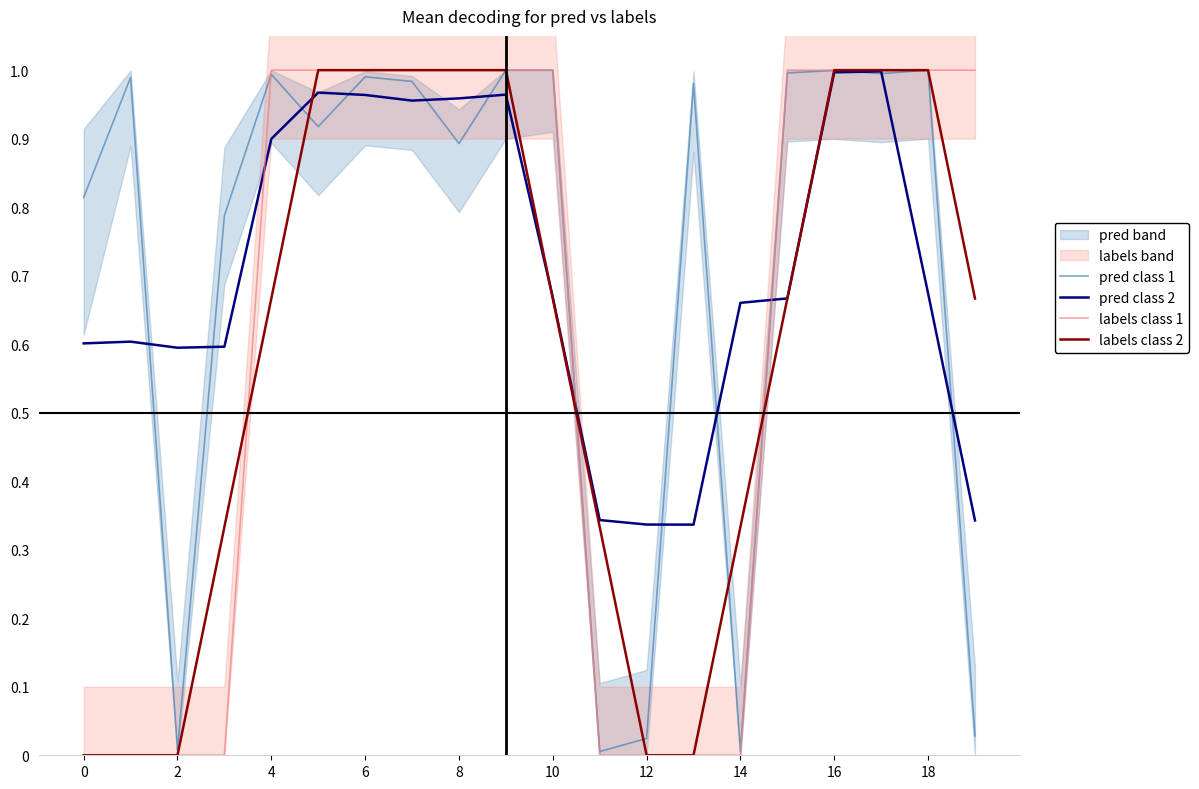

The value of pred class 2 at 0 is 0.6. True or false?

True